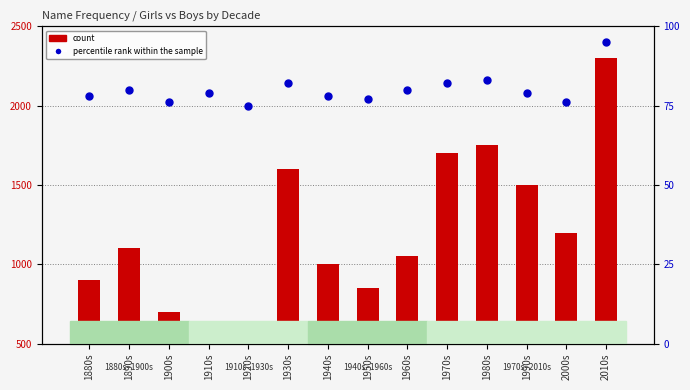

At how many categories does at least one series exceed 1689?

3